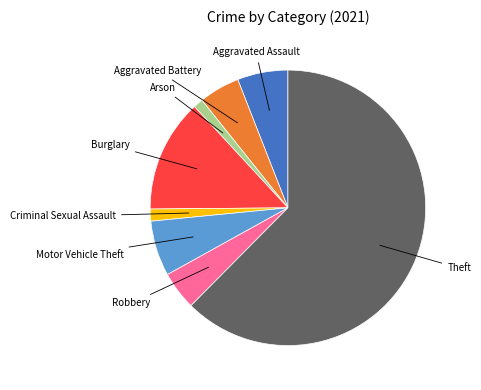

Do Theft and Aggravated Assault together represent more than half of the pie?

Yes